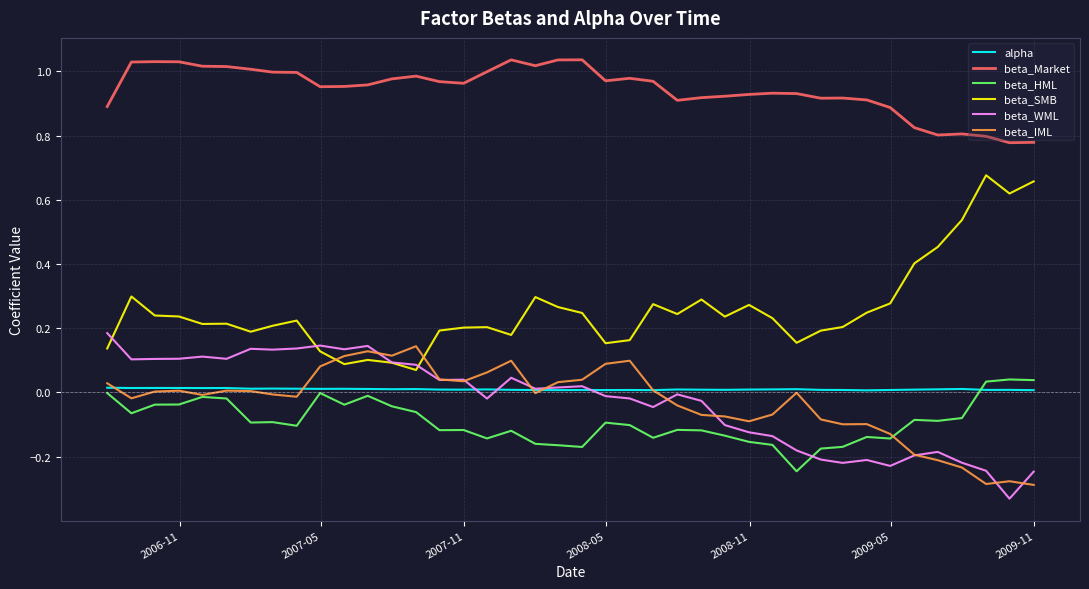

True or false: beta_IML and beta_Market intersect in this chart.

False